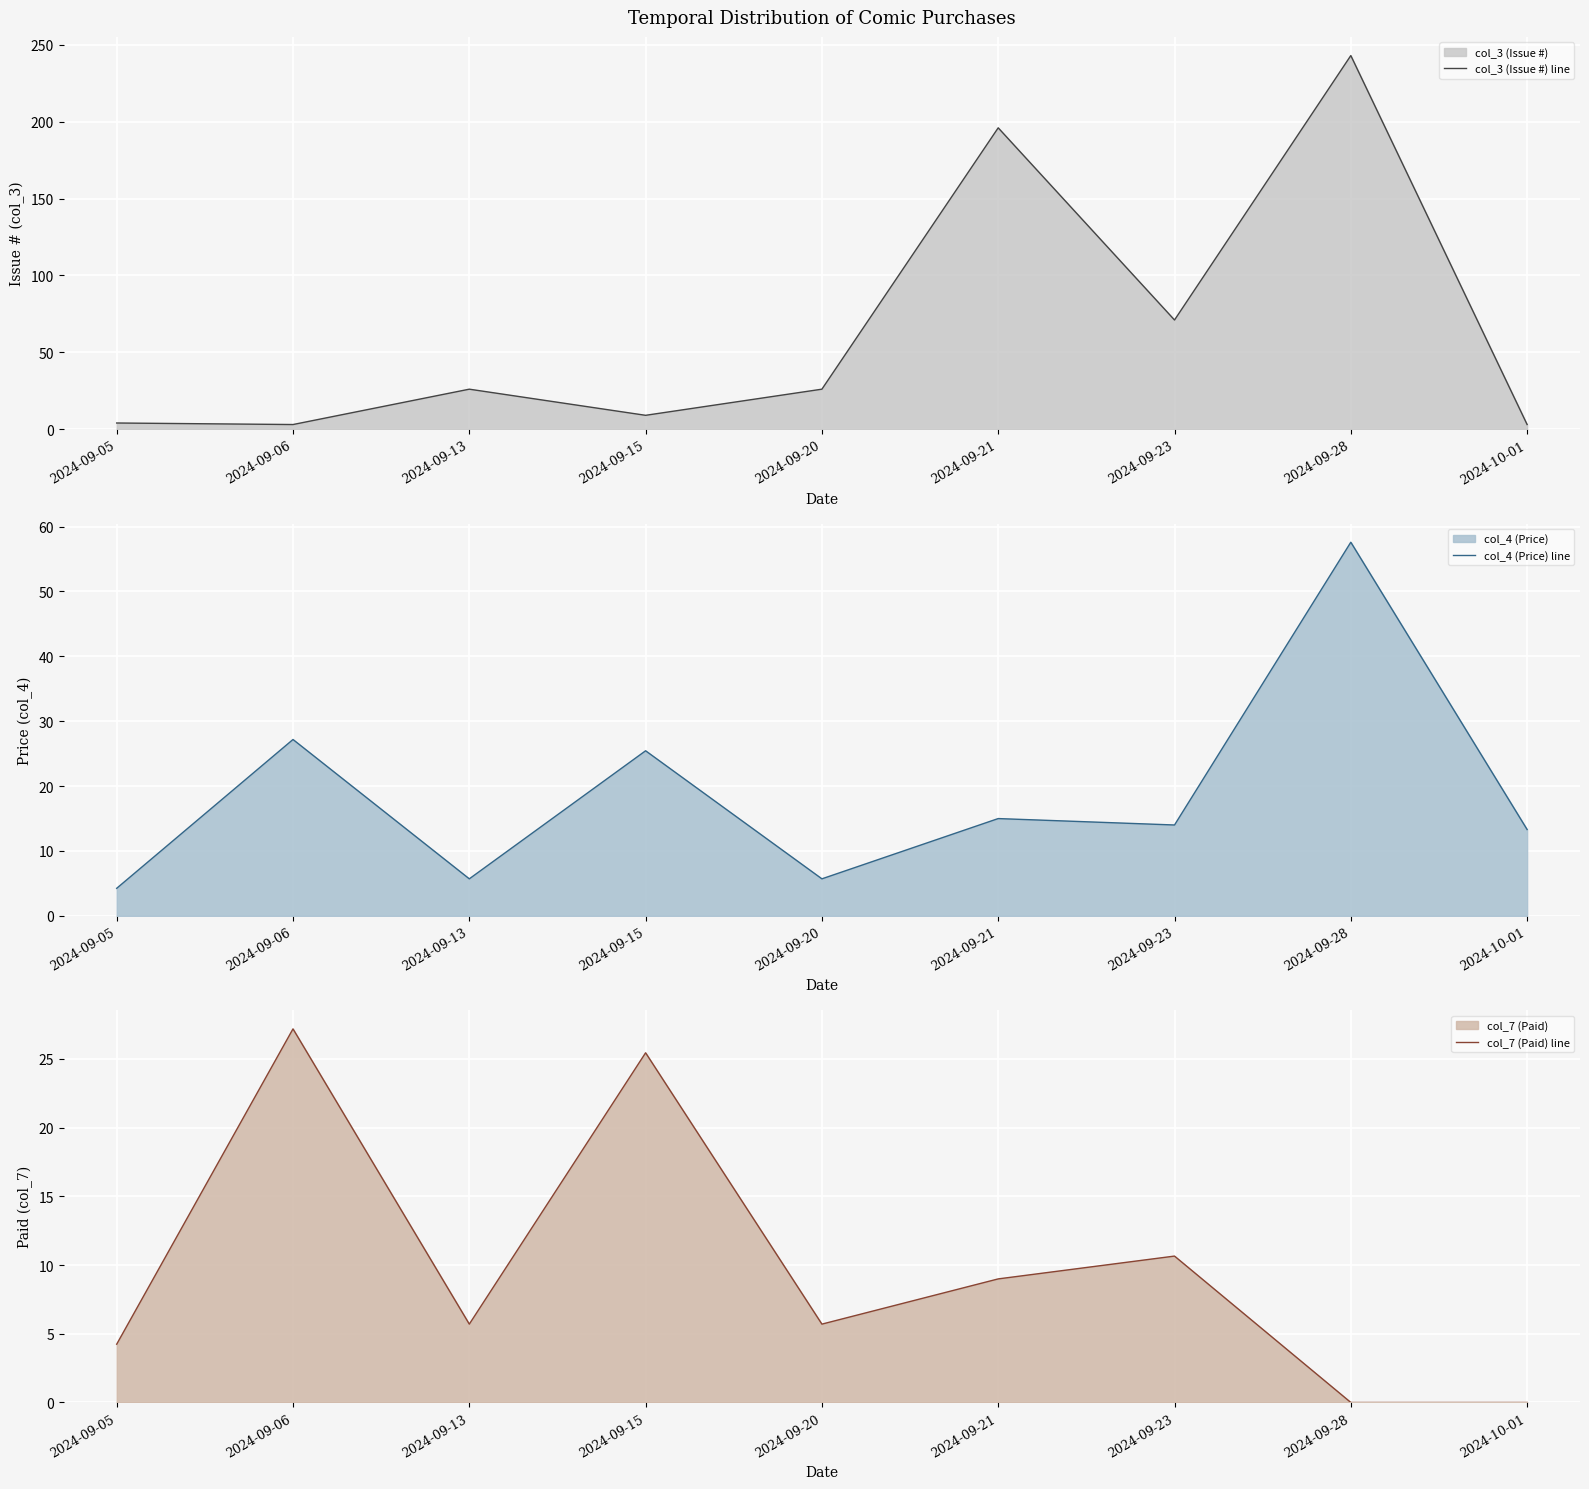

At how many categories does at least one series exceed 122?

2